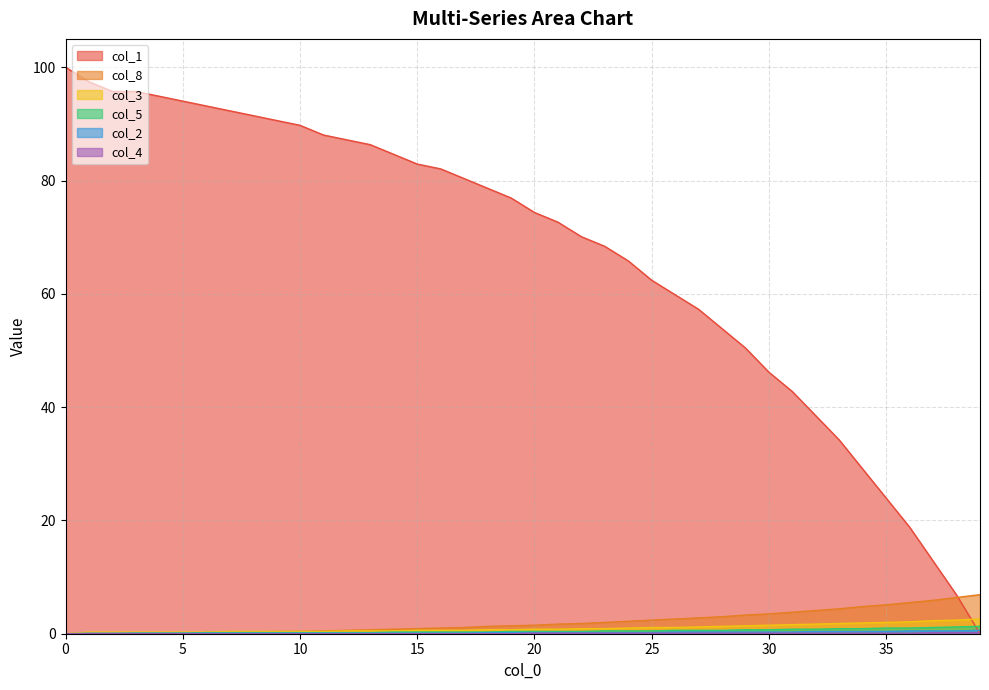

At 21, list the series in order from smallest to largest.

col_4, col_2, col_5, col_3, col_8, col_1